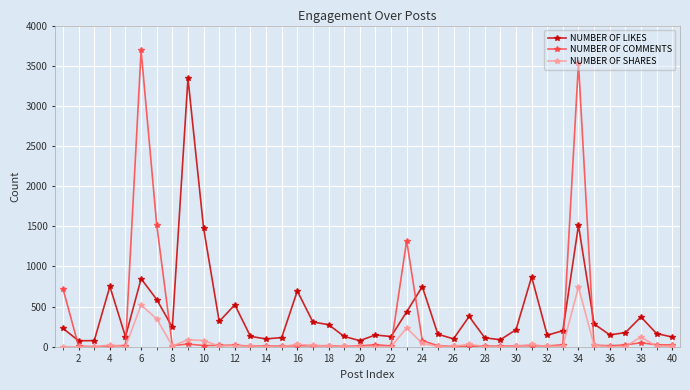

Which series has the widest spread of values?

NUMBER OF COMMENTS